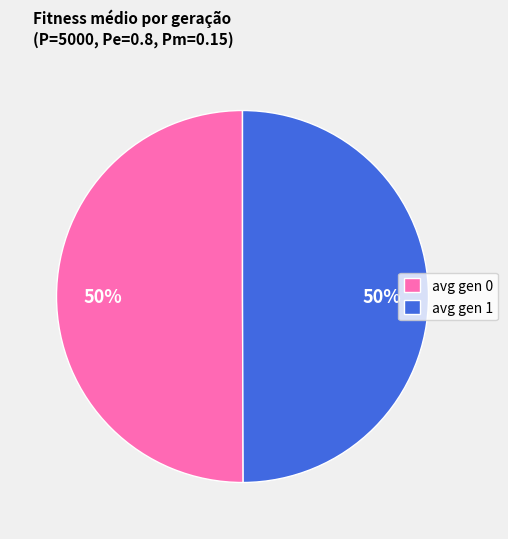

To the nearest percent, what is the combined percentage of avg gen 0 and avg gen 1?

100%